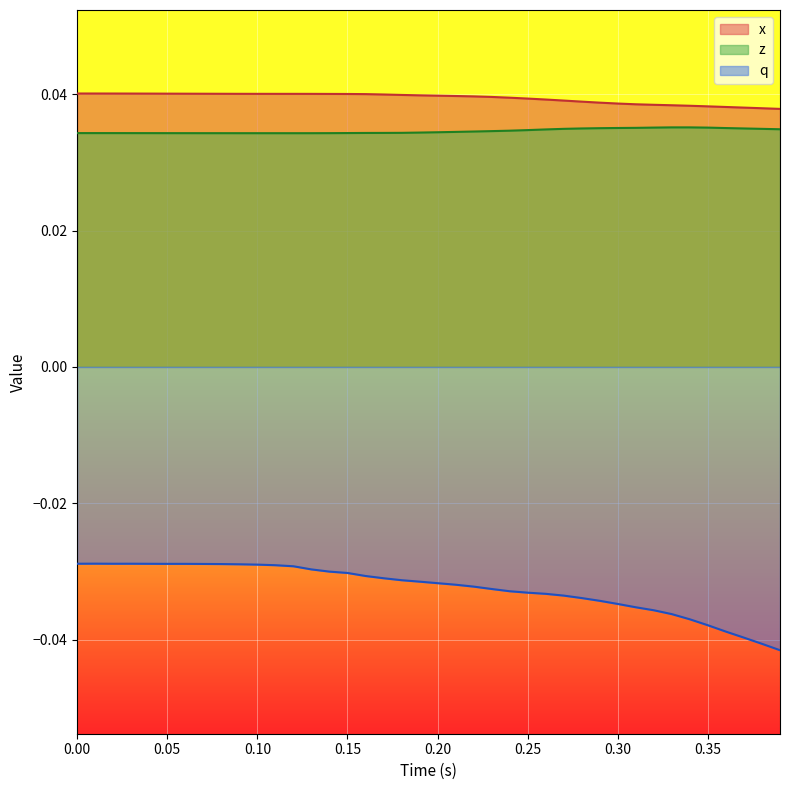

Which series has the largest range (max minus min)?

q